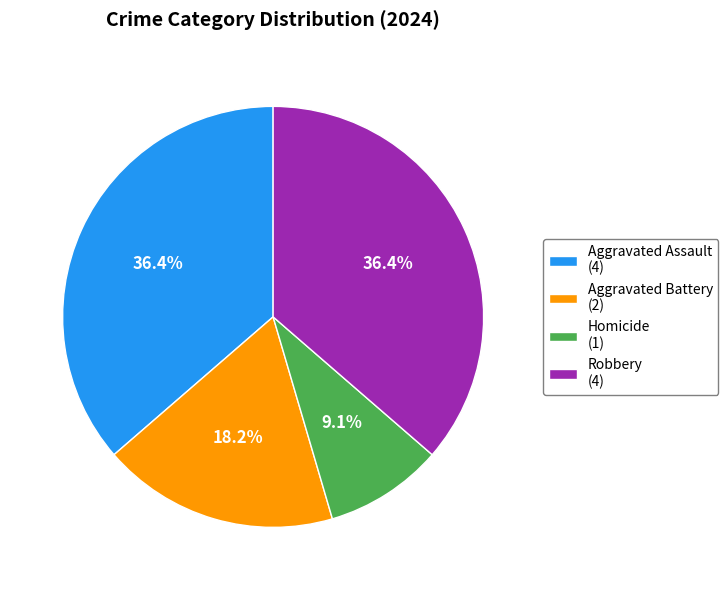

Which category has the smallest portion of the pie?

Homicide